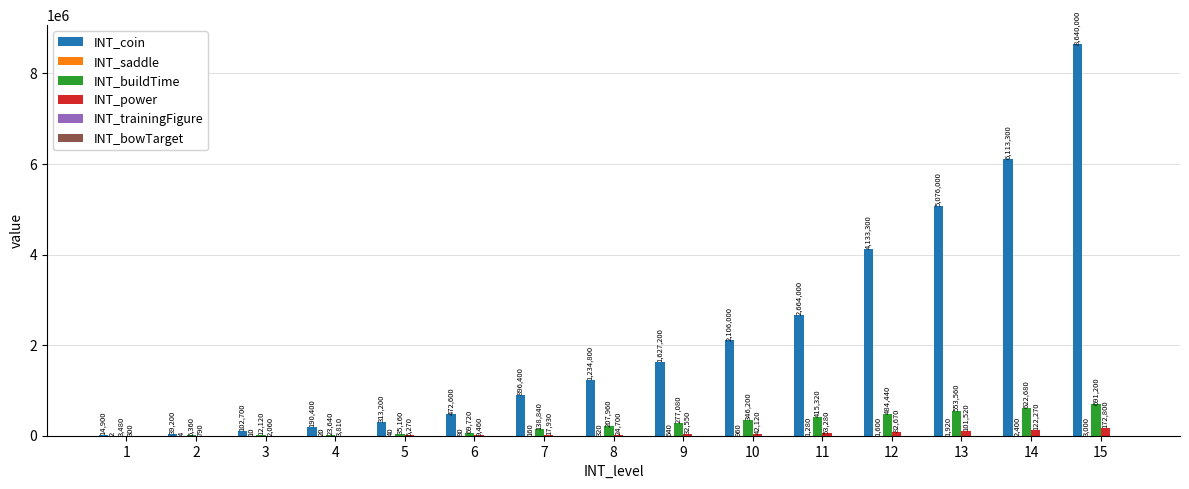

Is it true that INT_power equals 300 at 1?

True